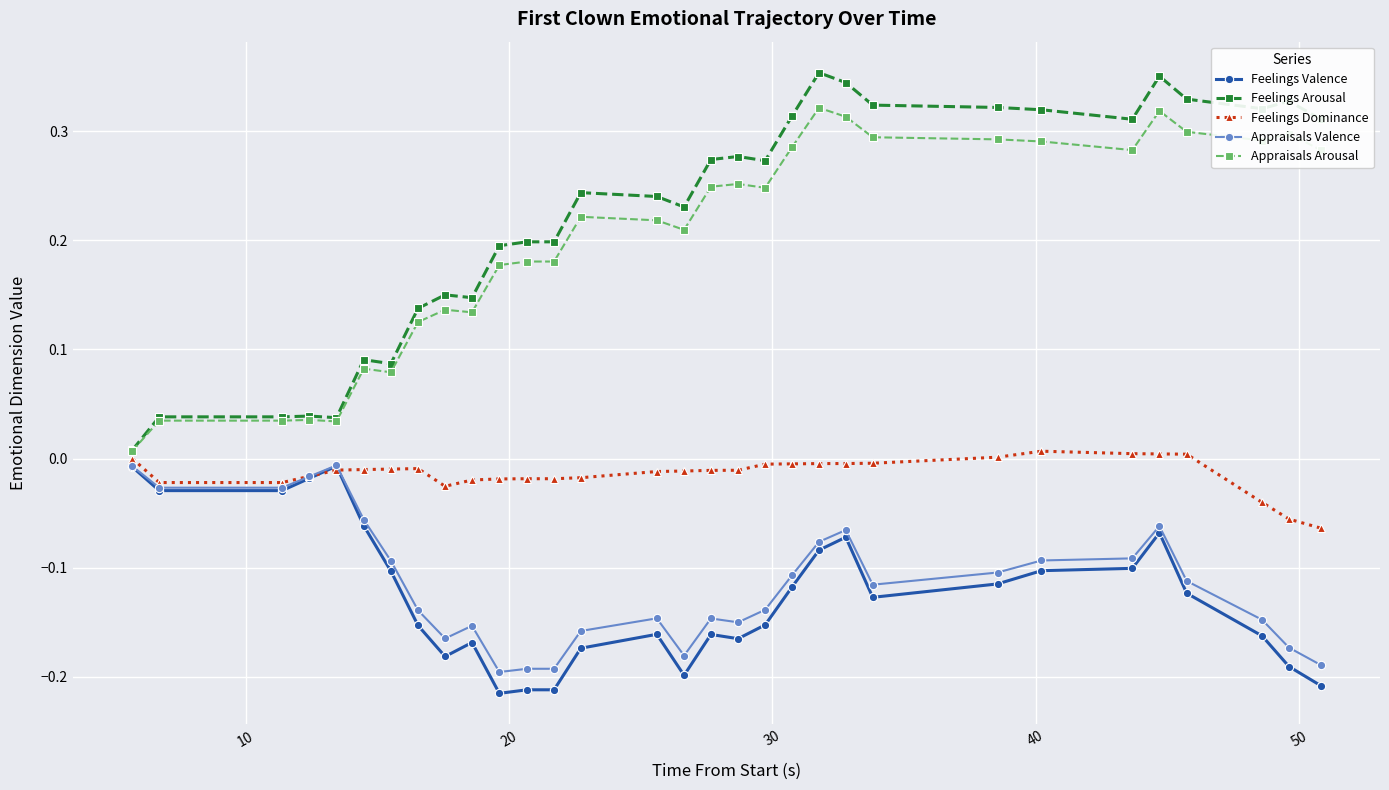

True or false: Feelings Arousal has more than 0 interior local peaks.

True